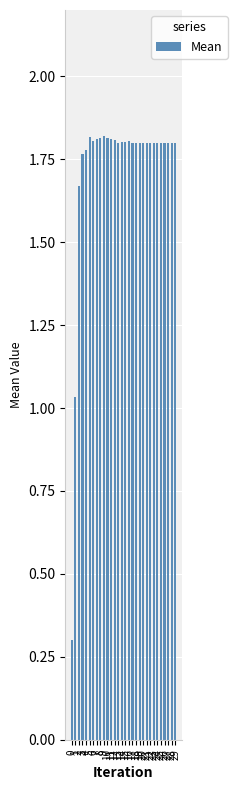

Does the chart contain any negative values?

No